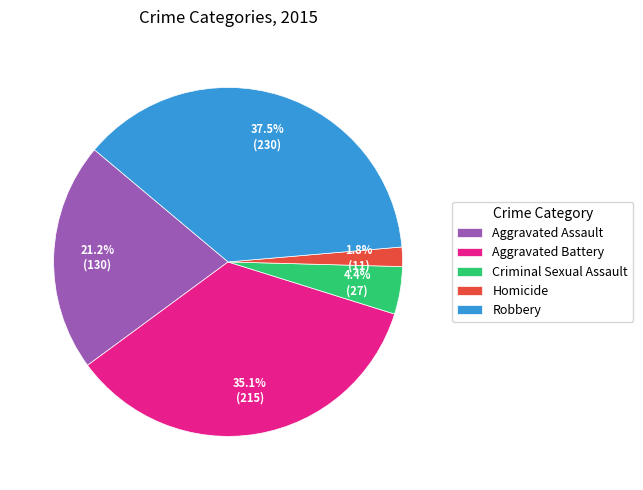

To the nearest percent, what portion does Homicide represent?

2%